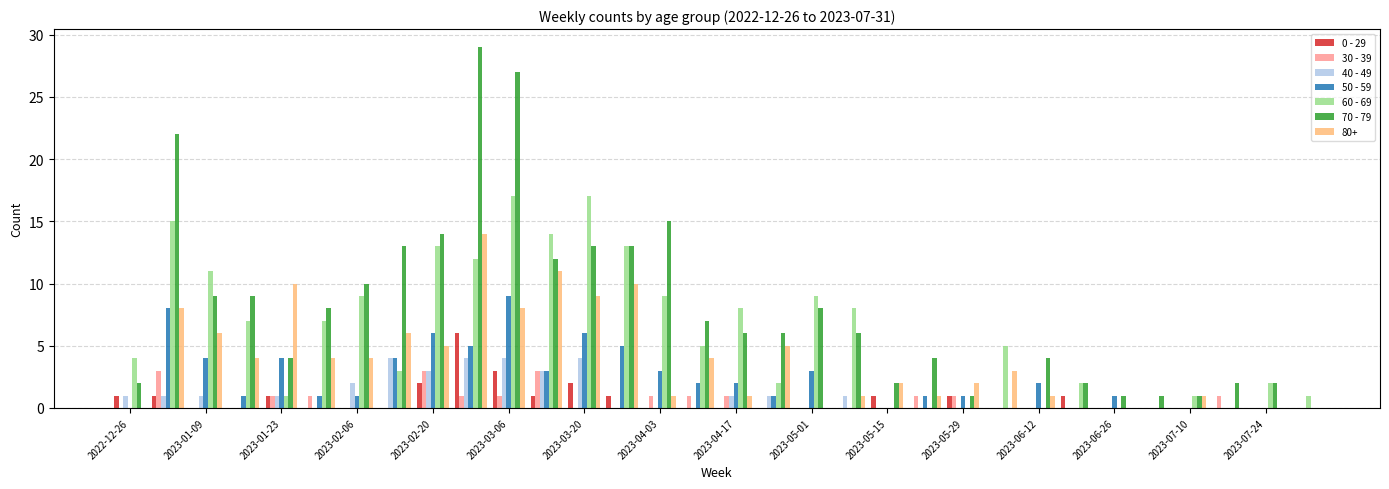

How many categories are shown in the chart?

32